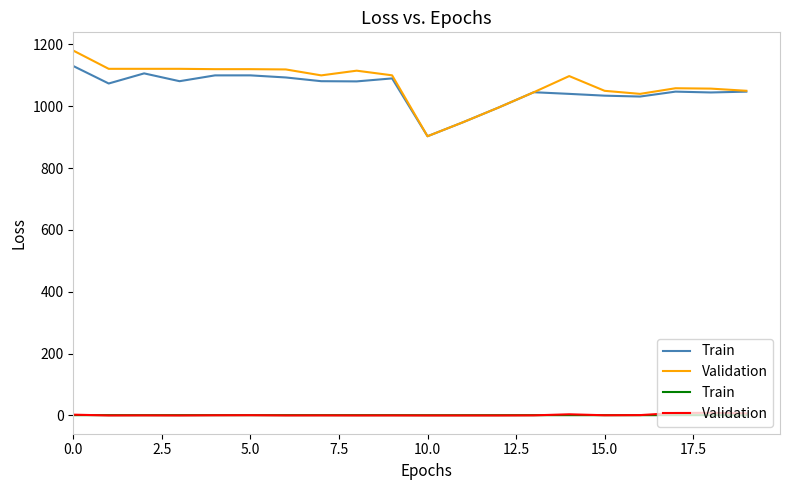

True or false: Train has more than 0 interior local peaks.

True